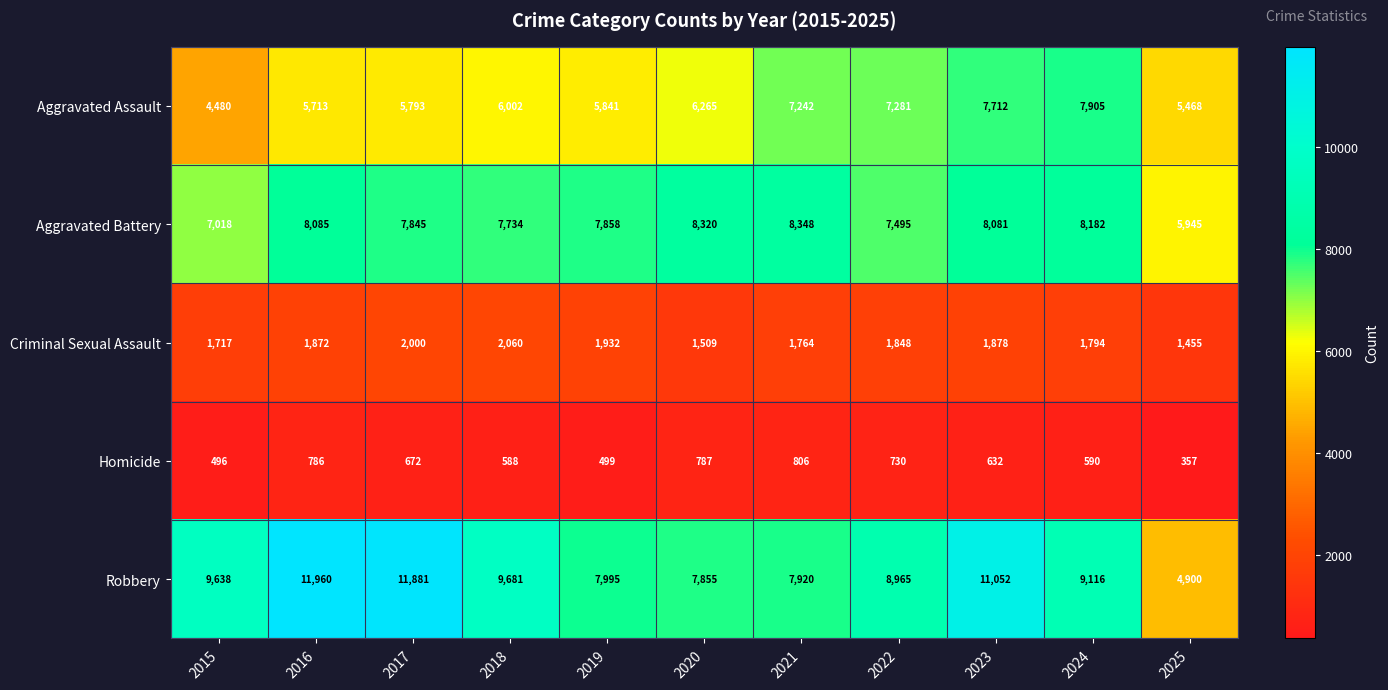

List the labels in order of Aggravated Assault value, smallest first.

2015, 2025, 2016, 2017, 2019, 2018, 2020, 2021, 2022, 2023, 2024